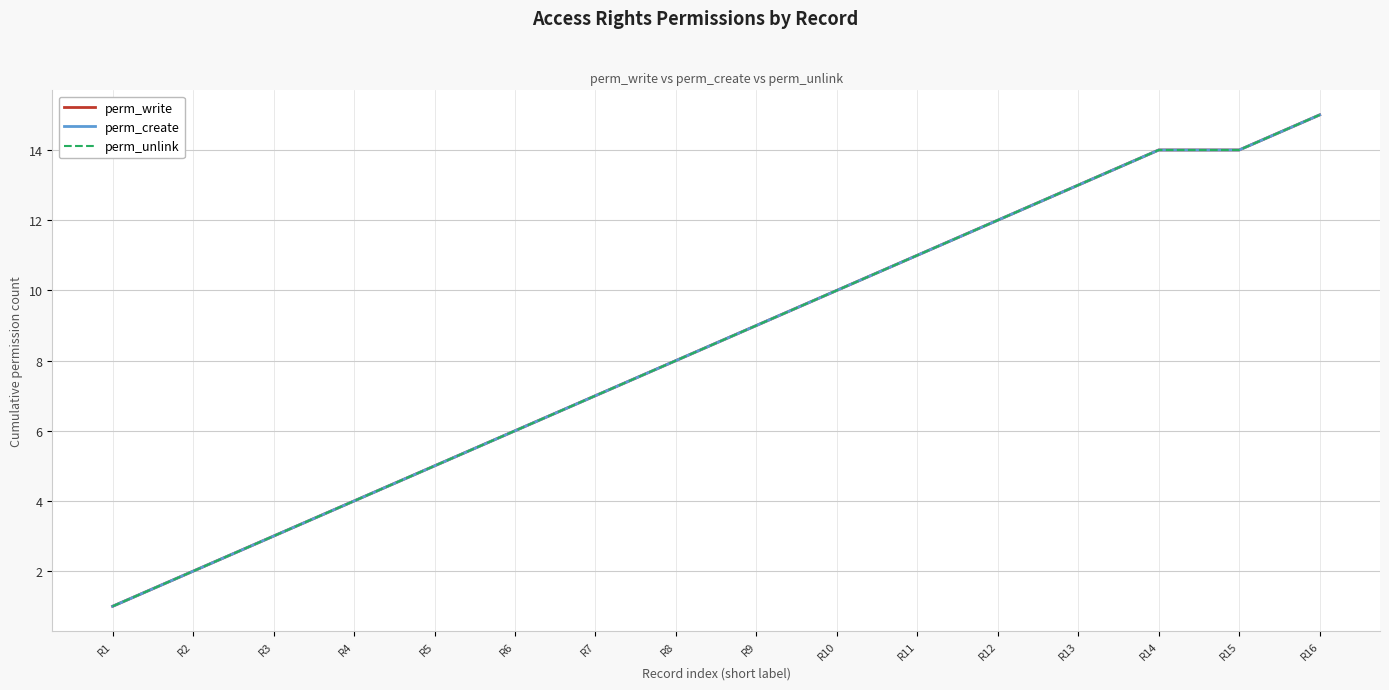

Does the chart have visible grid lines?

Yes